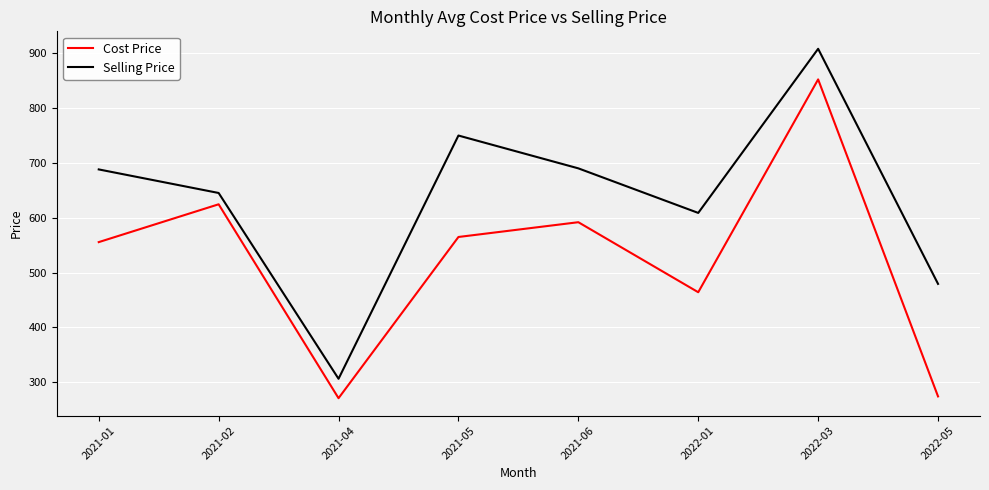

What position from the right is 2021-05?

5